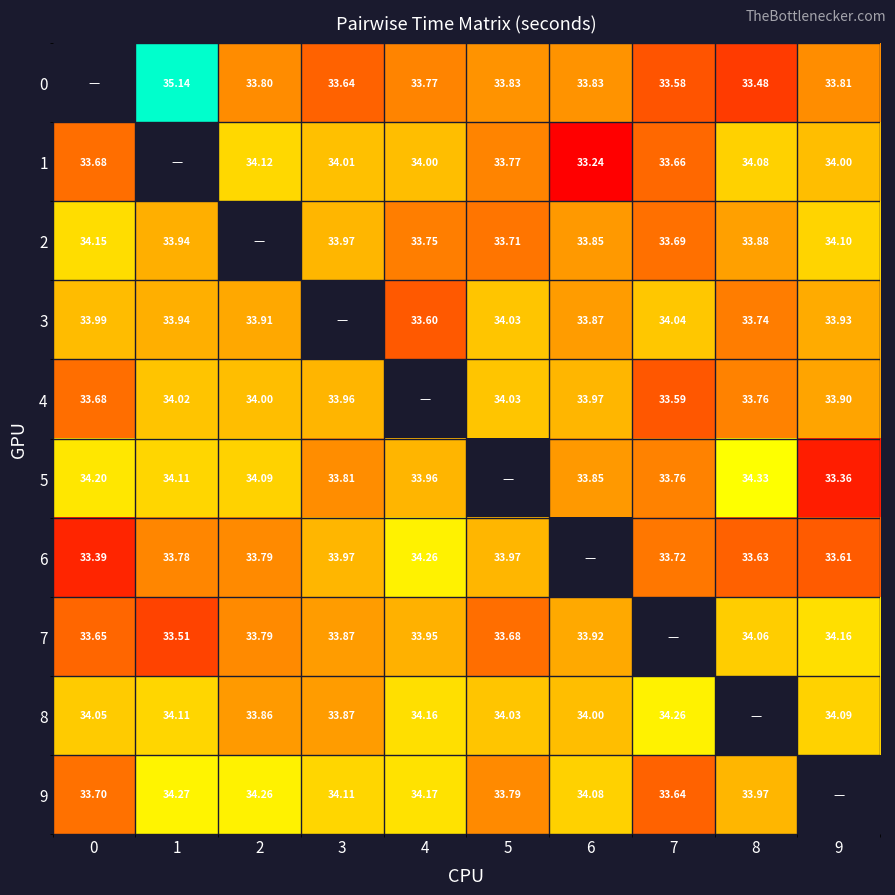

Is the value of 5 at 8 greater than the value of 6 at 0?

Yes